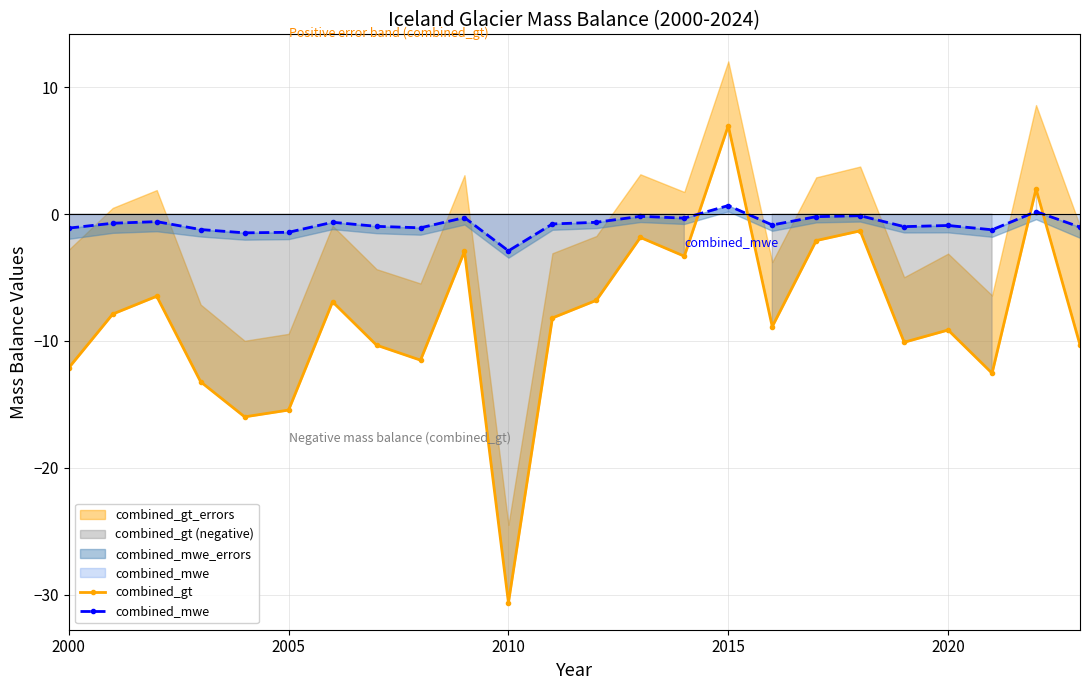

At how many categories does at least one series exceed -16?

24